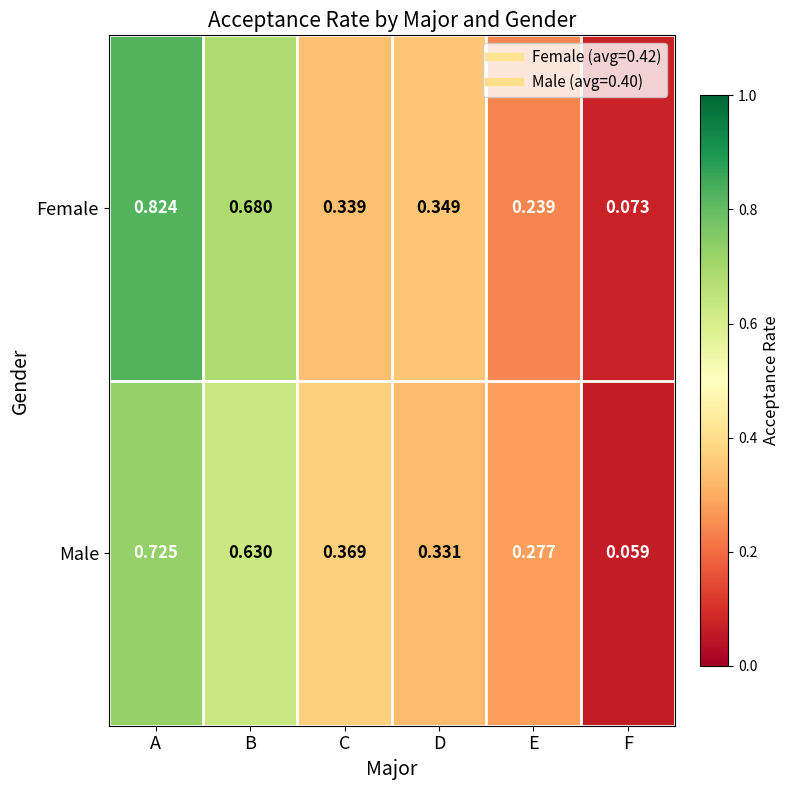

Which series has the largest total across all categories?

Female